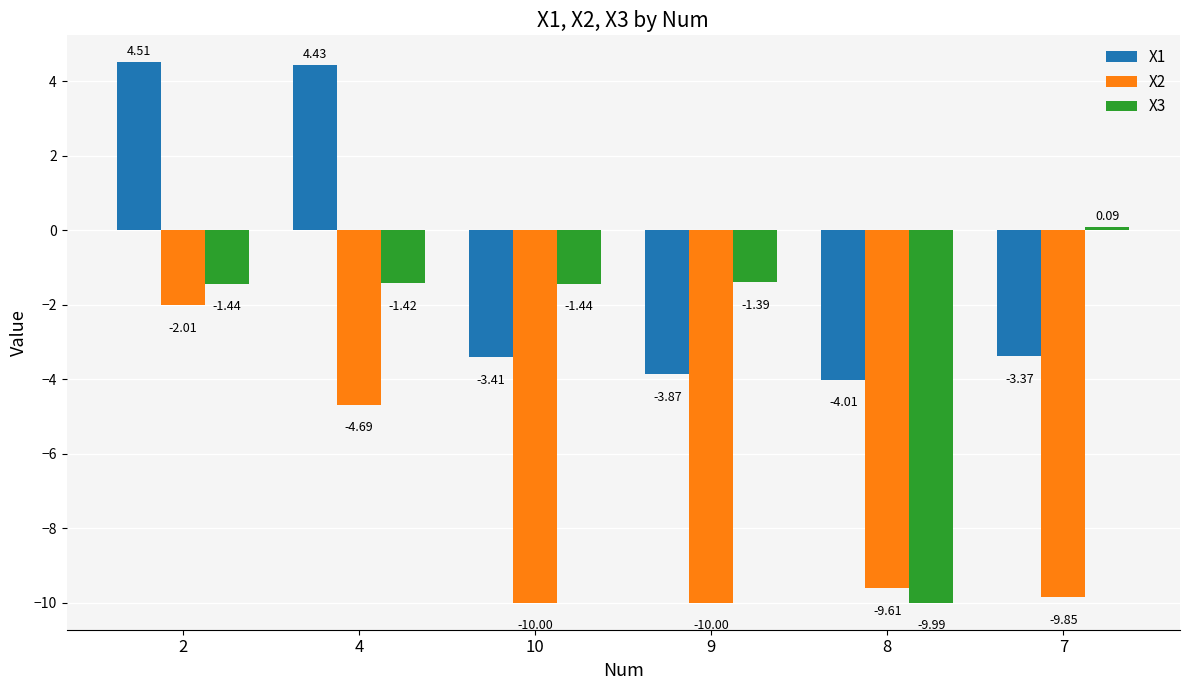

Which series has the widest spread of values?

X3